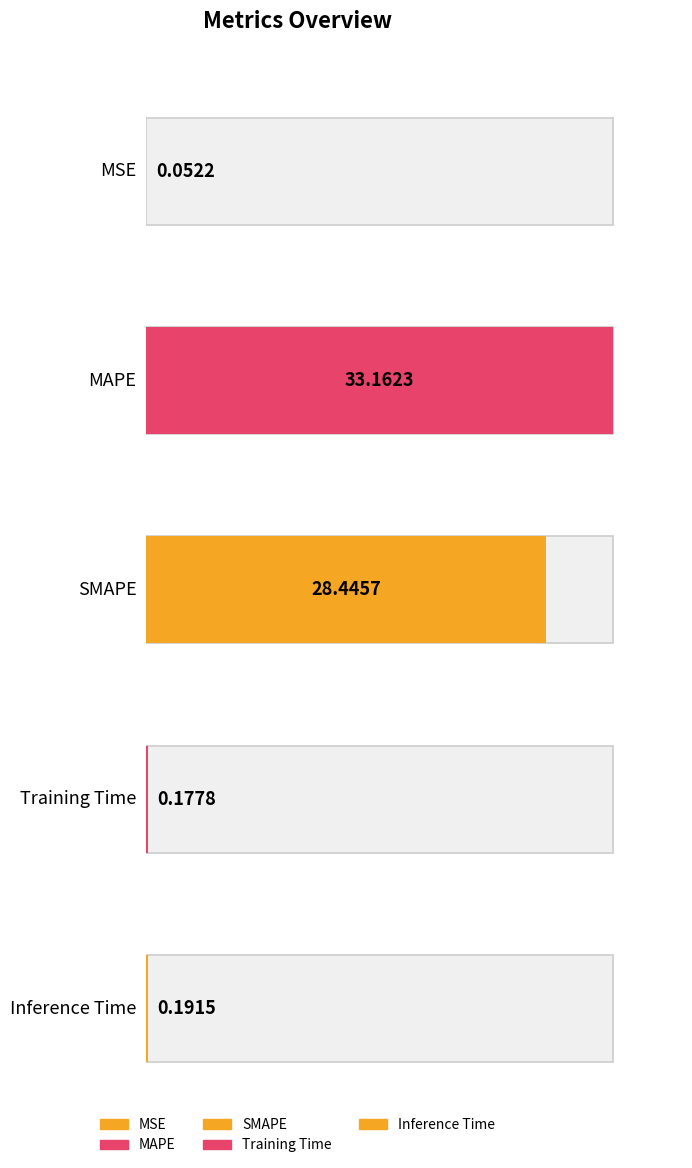

What is the change in value from SMAPE to Inference Time?

-28.3